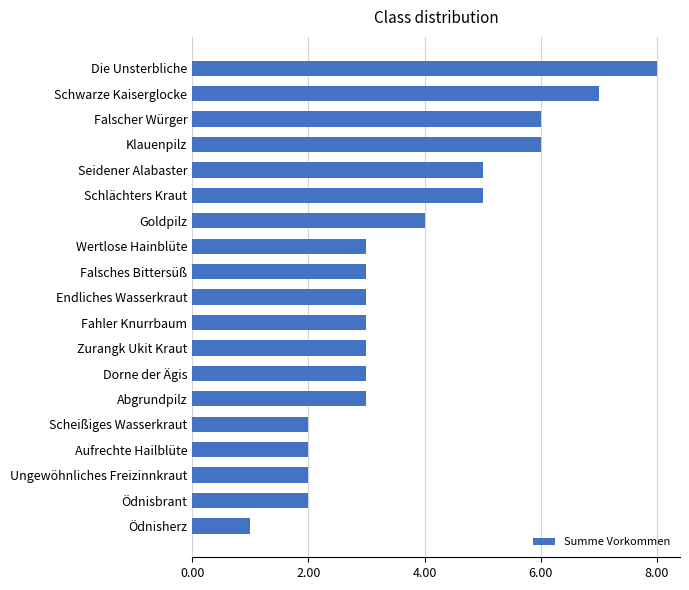

What is the change in value from Abgrundpilz to Klauenpilz?

+3